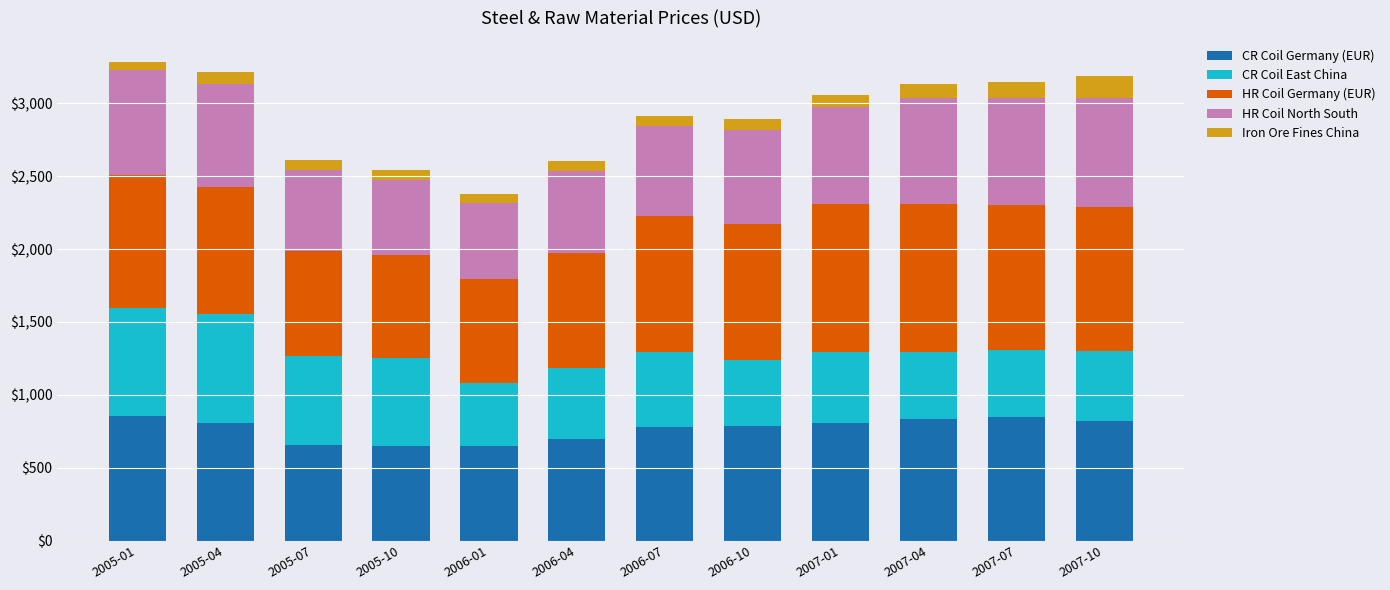

What is the total value across all series at 2006-04?

2603.5